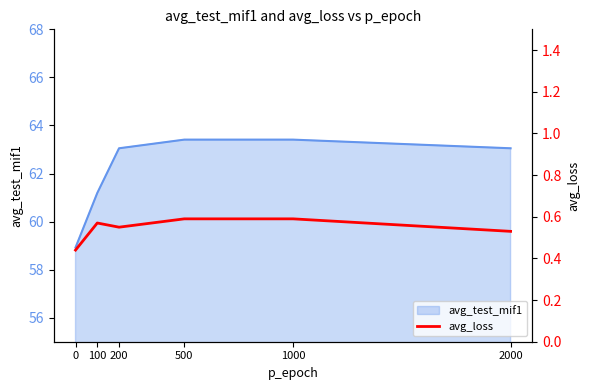

True or false: there are more than 1 points higher than both neighbors.

False